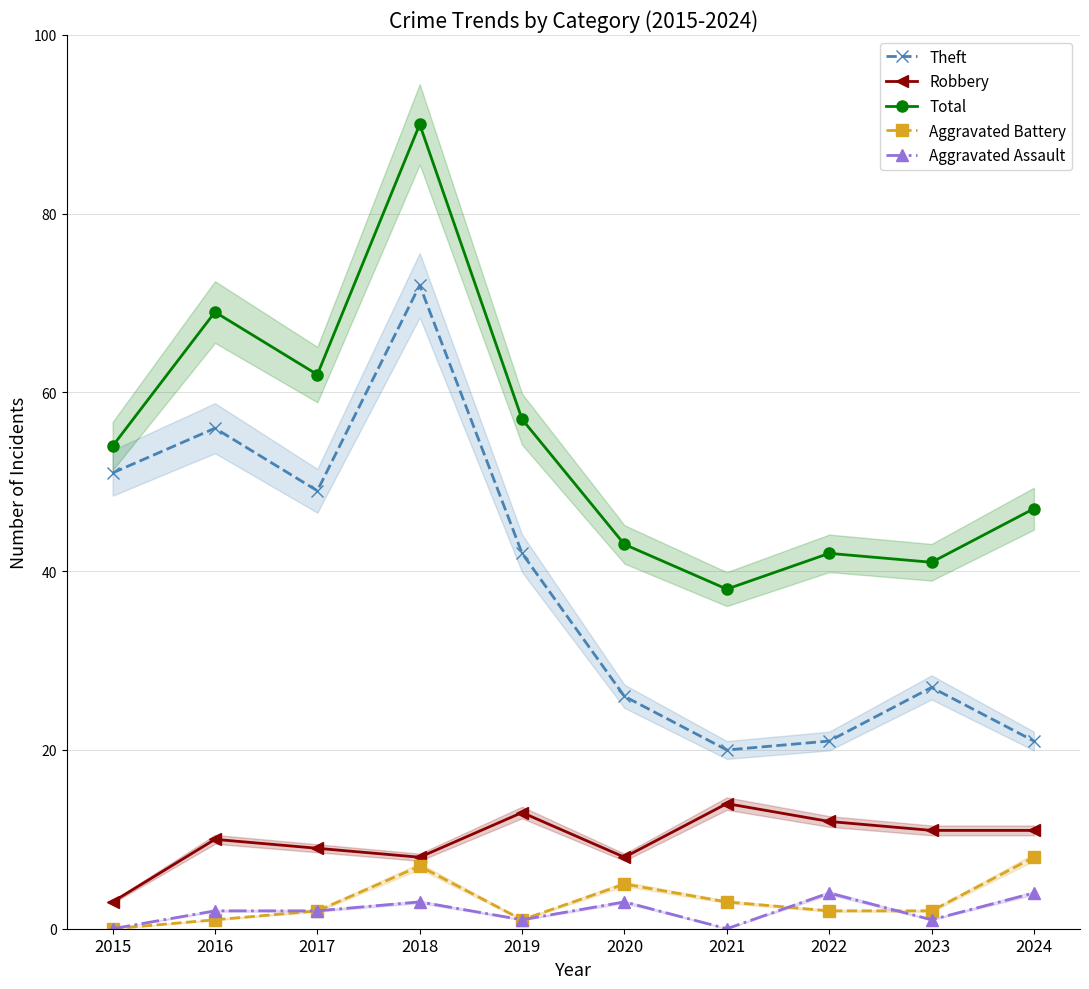

What is the value of the Robbery point at the 1st from the left?

3